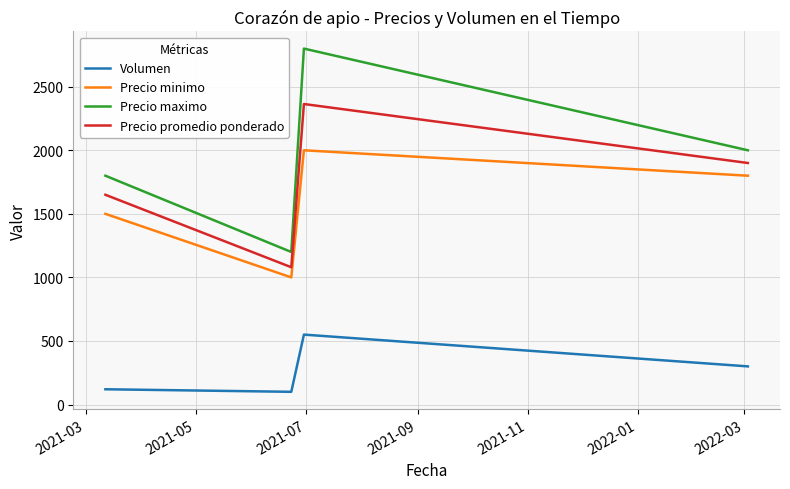

How many interior local peaks does the Precio maximo series have?

1